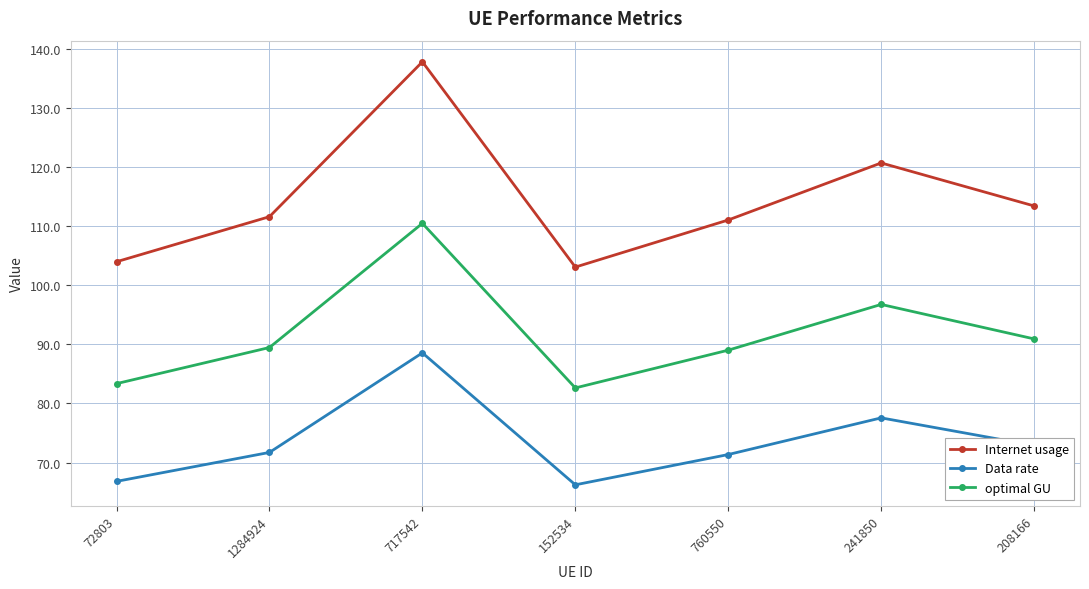

Reading left to right, what are all the values shown in this chart?

Internet usage: 72803=104.0	1284924=111.6	717542=137.8	152534=103.1	760550=111.0	241850=120.7	208166=113.4
Data rate: 72803=66.8	1284924=71.7	717542=88.6	152534=66.2	760550=71.4	241850=77.6	208166=72.9
optimal GU: 72803=83.4	1284924=89.5	717542=110.4	152534=82.6	760550=89.0	241850=96.7	208166=90.9